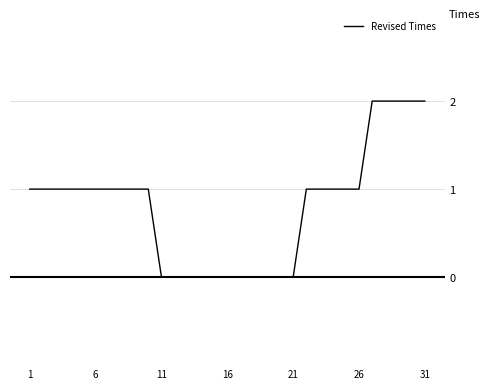

How many lines are shown in the chart?

1